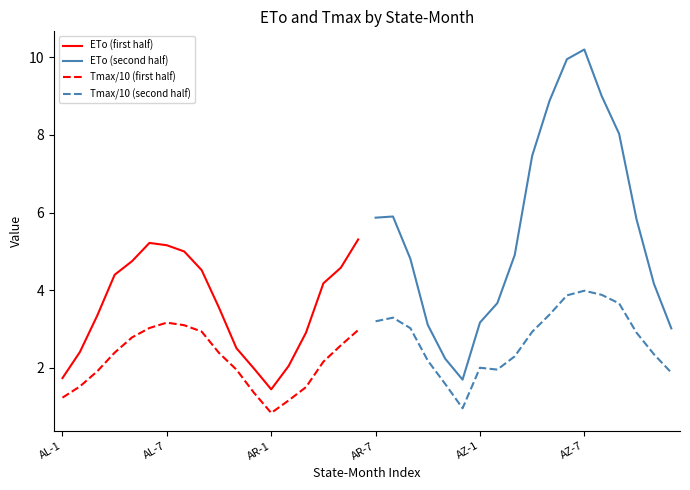

At which label is Tmax/10 (first half) closest to 2?

10